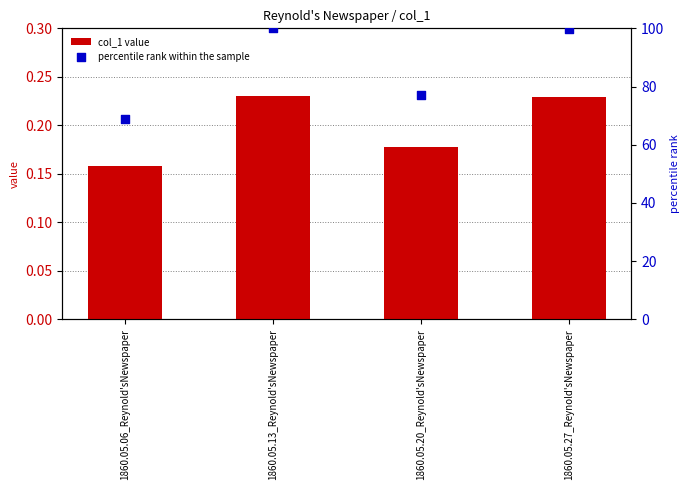

What is the total value across all series at 1860.05.27_Reynold'sNewspaper?

99.9